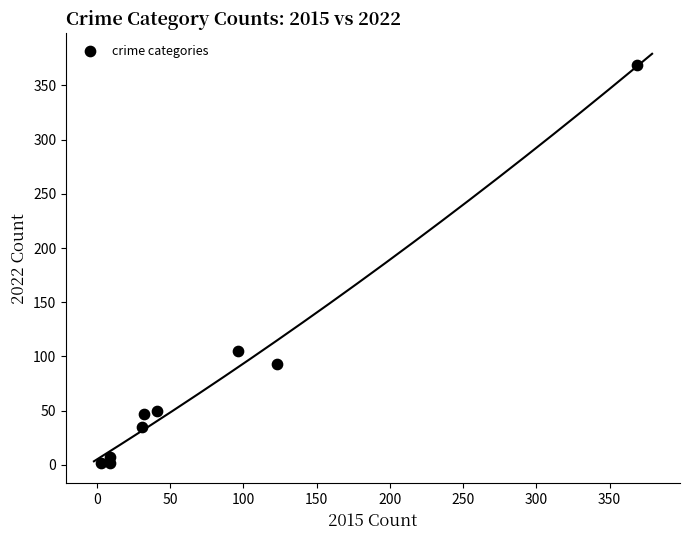

What Y value in the scatter plot is closest to 185?

105